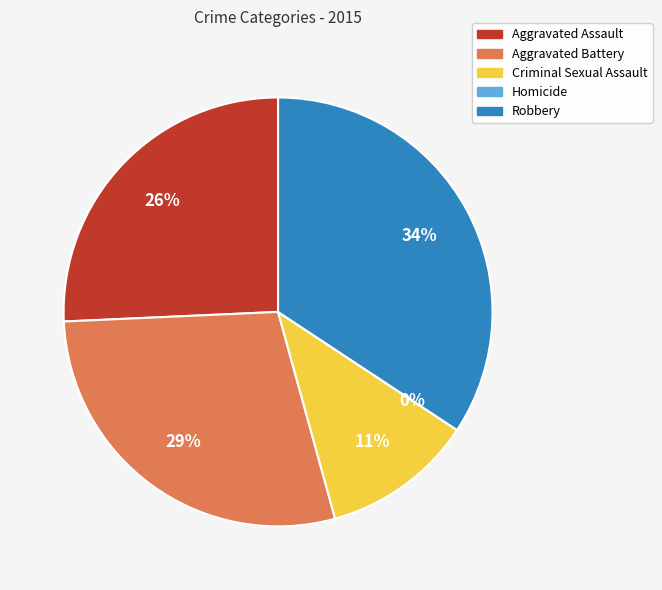

How much of the chart is everything except Homicide?

100.0%